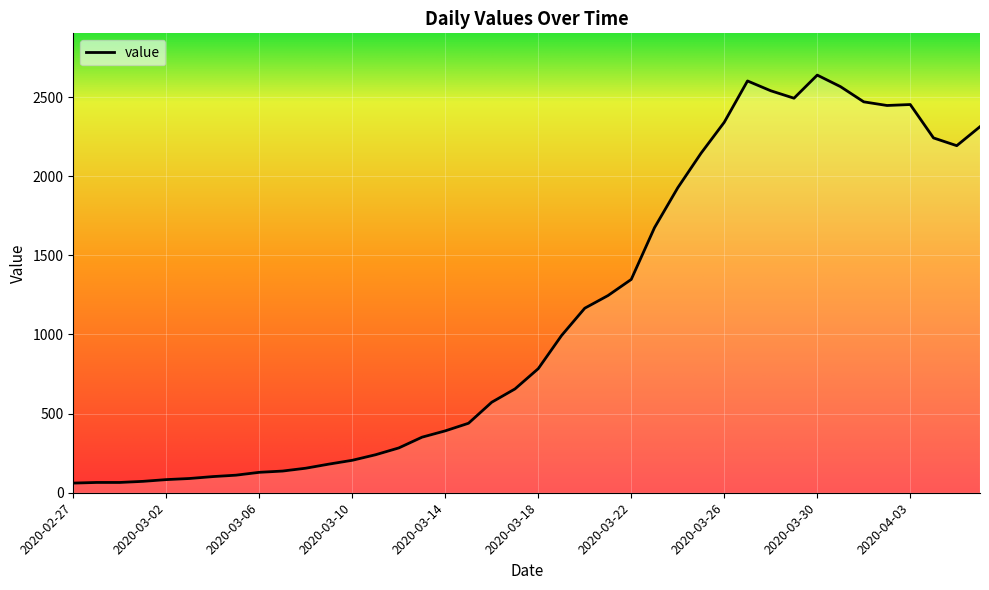

What is the smallest value displayed?

61